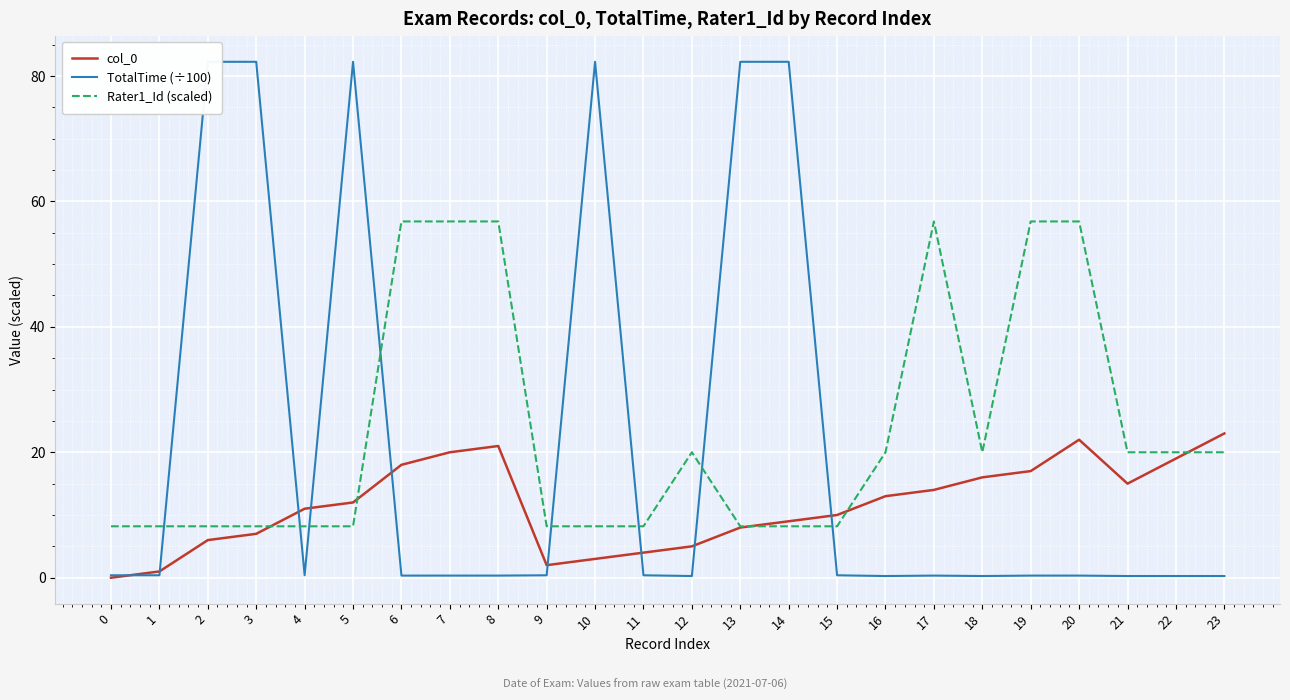

What are all the series names shown in the legend?

col_0, TotalTime (÷100), Rater1_Id (scaled)